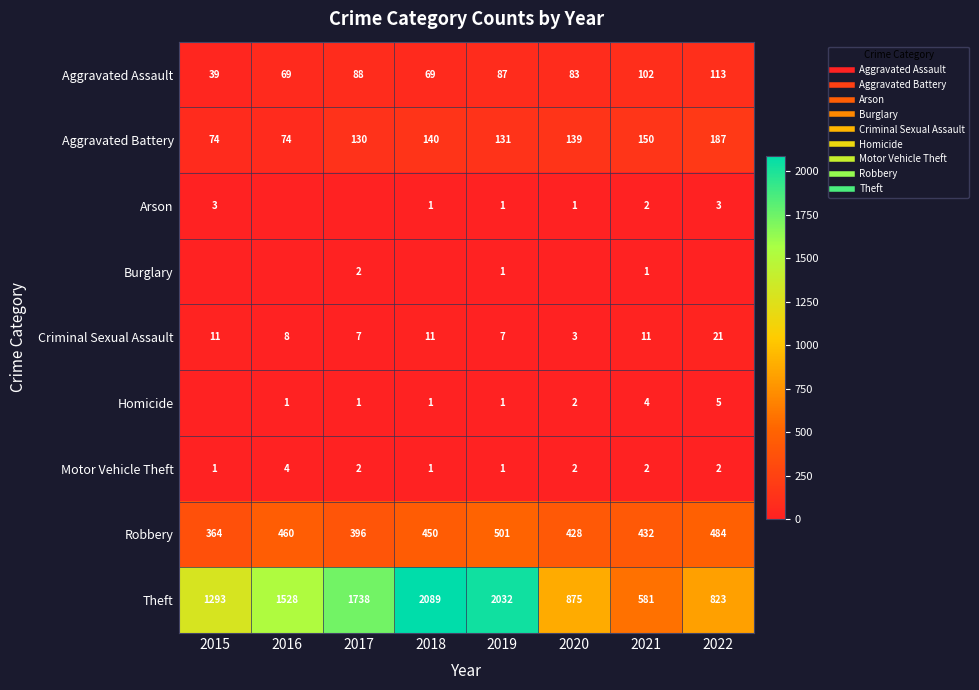

Which series has the widest spread of values?

Theft